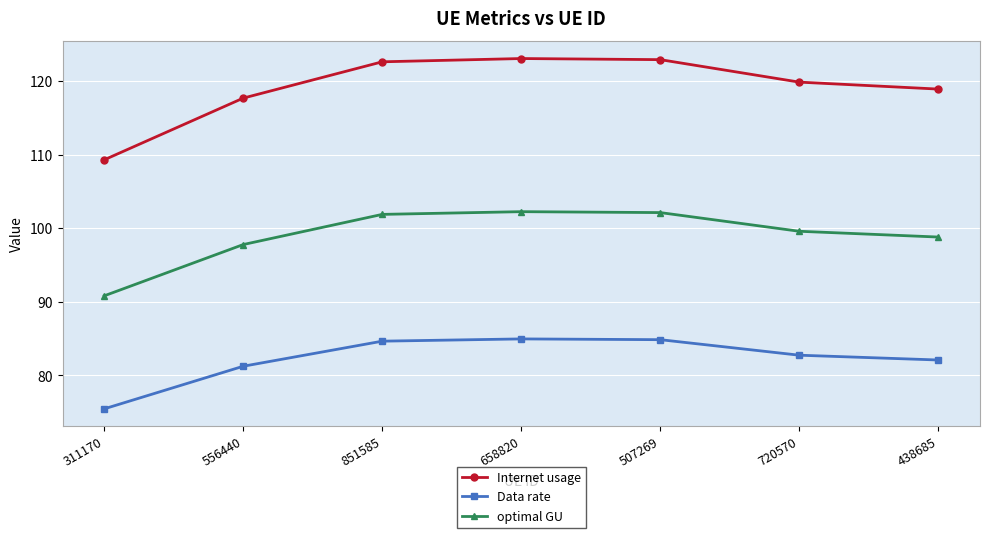

What are all the series names shown in the legend?

Internet usage, Data rate, optimal GU